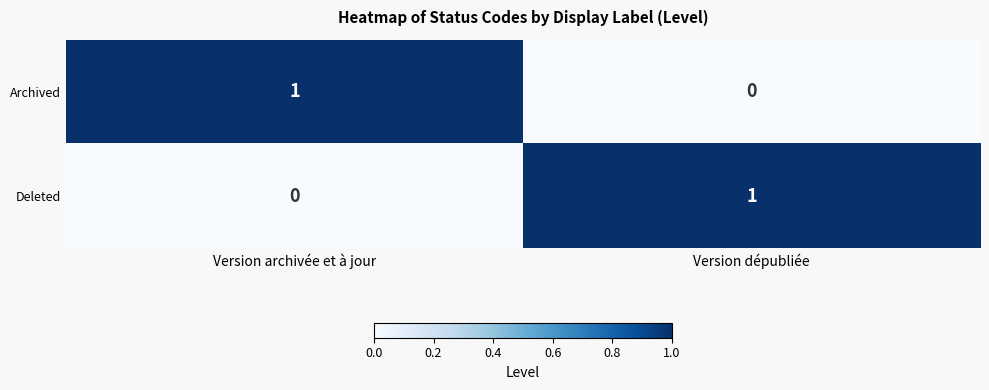

Reading left to right, transcribe all the data shown in this chart.

Archived: Version archivée et à jour=1	Version dépubliée=0
Deleted: Version archivée et à jour=0	Version dépubliée=1